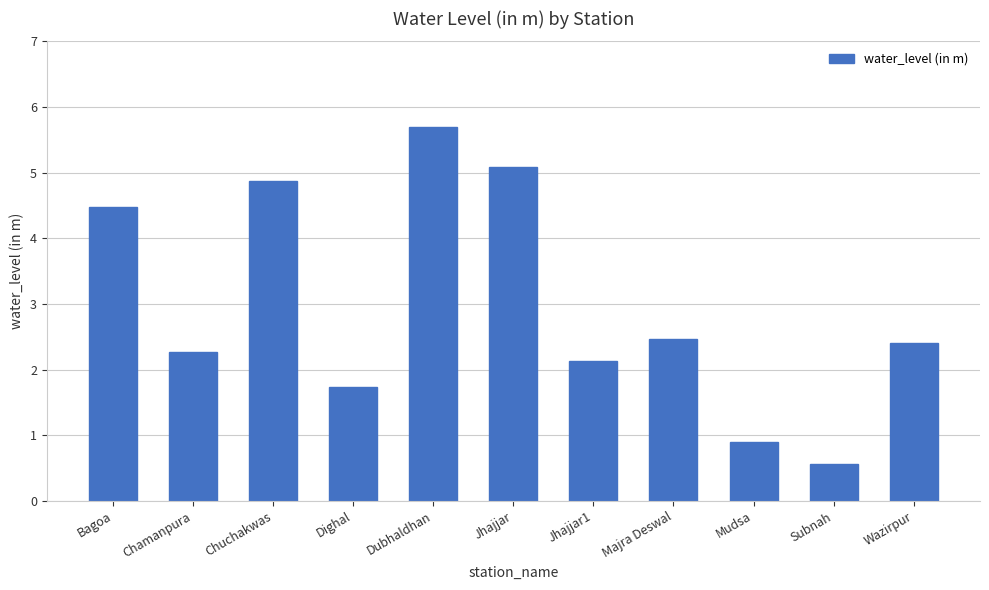

What is the difference between the maximum and minimum values?

5.1